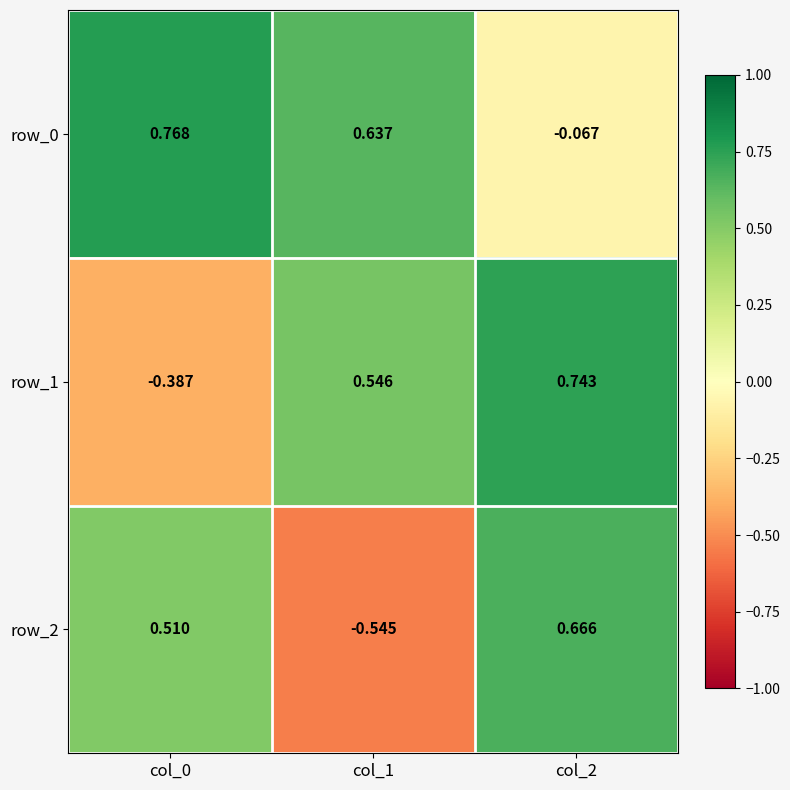

How many values in row_0 are above zero?

2